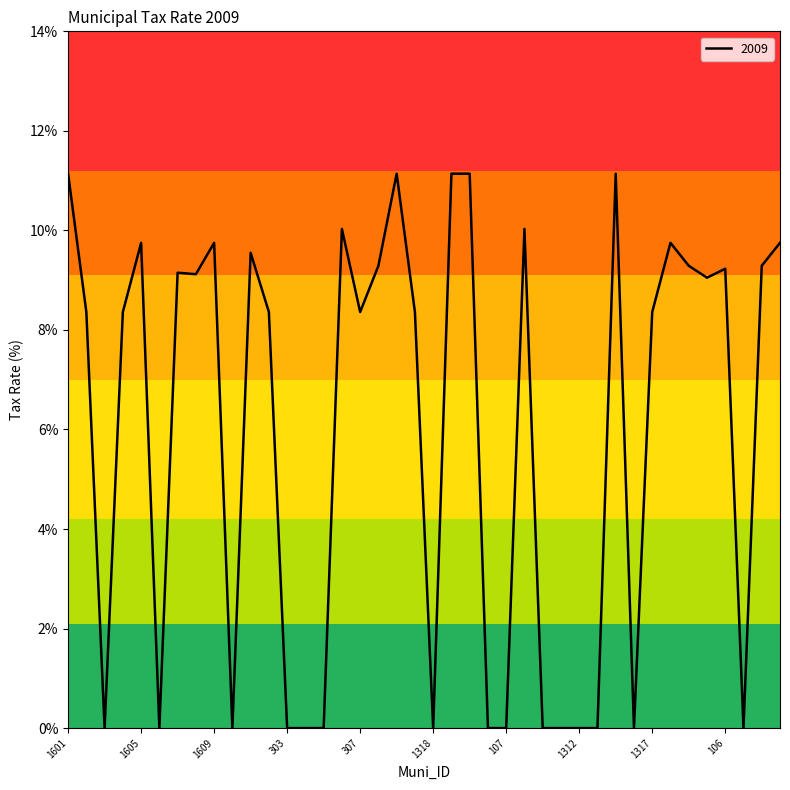

What is the maximum value shown in the chart?

11.1